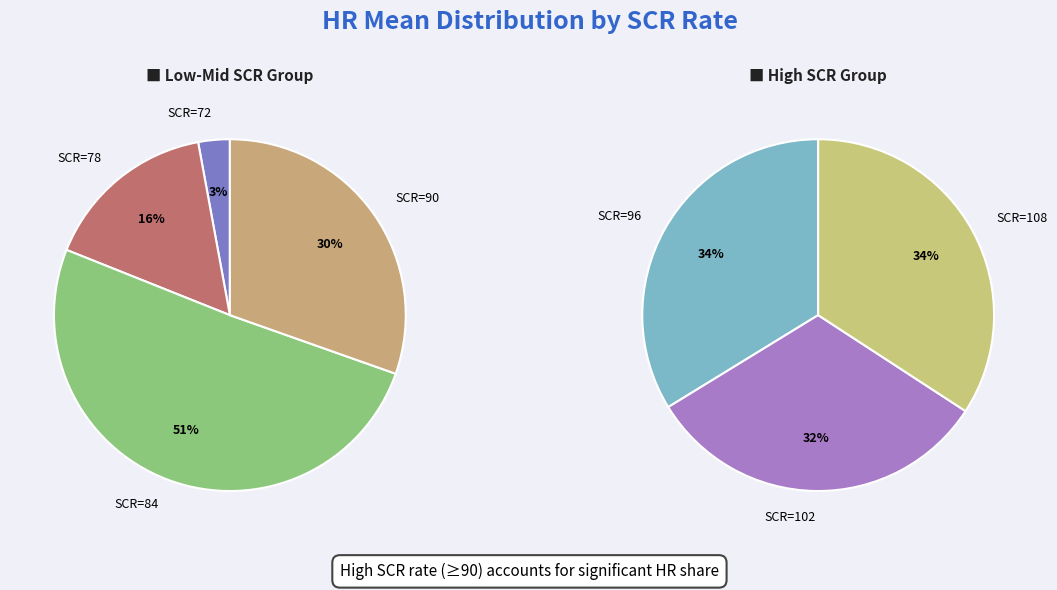

Does any single category account for the majority?

No